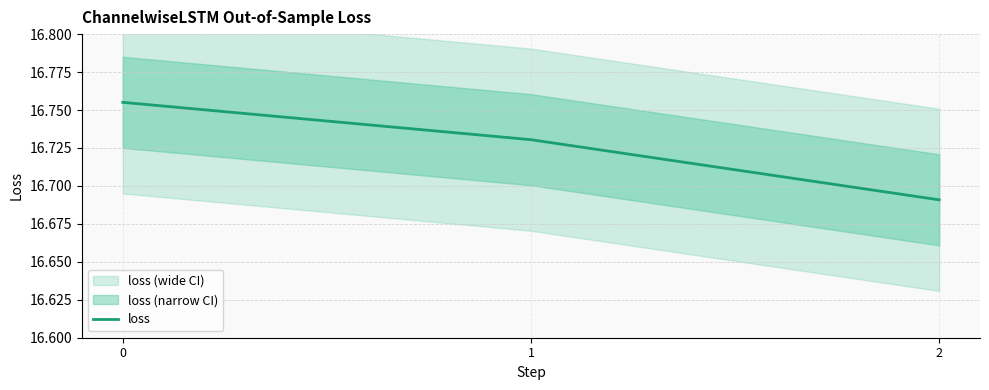

The value at 2 is 6.4. True or false?

False